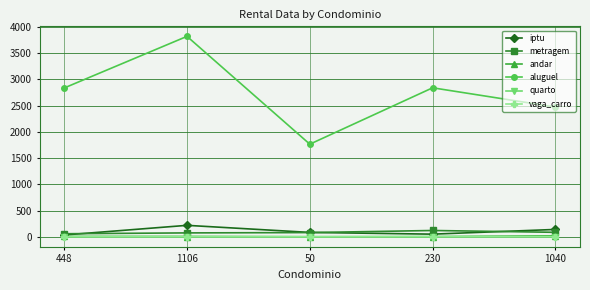

Does the chart display data point markers on the line(s)?

Yes